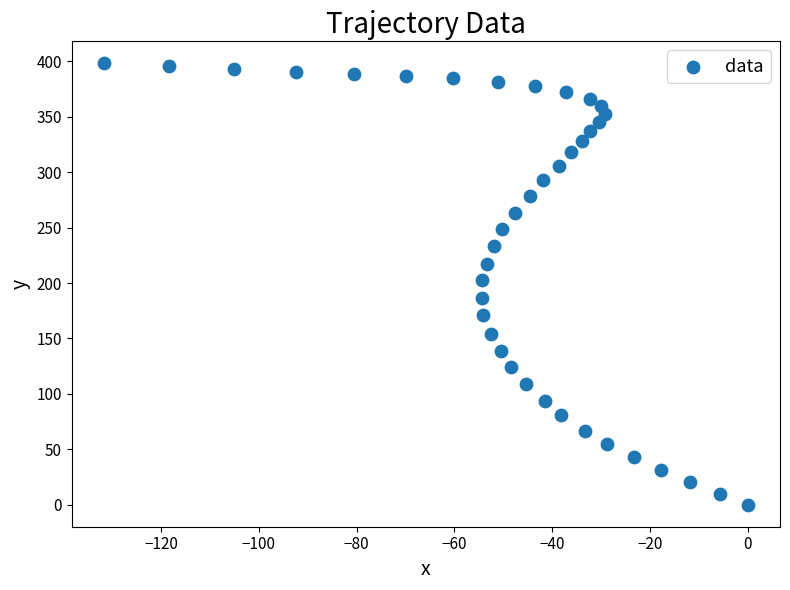

What is the range of Y values (max minus min)?

398.2